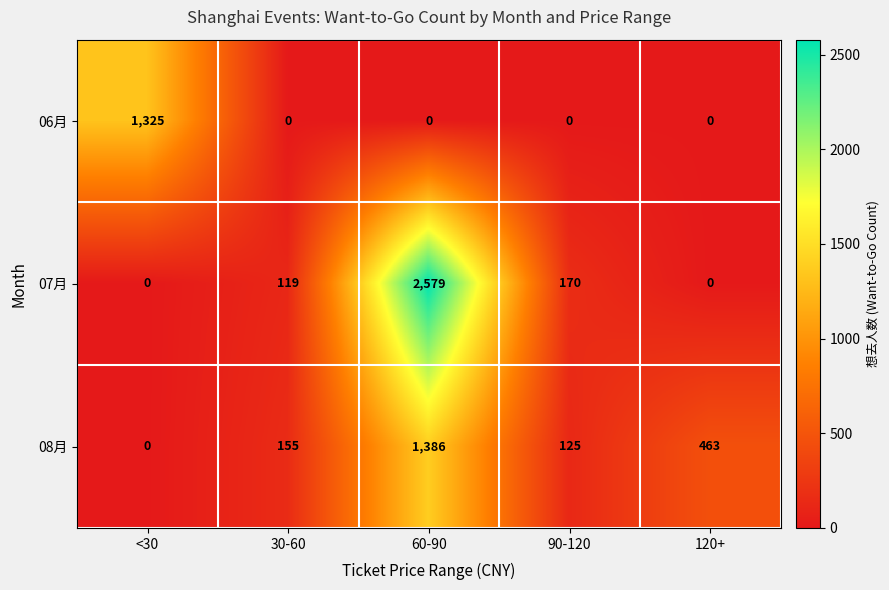

What is the average value of the 07月 series?

574